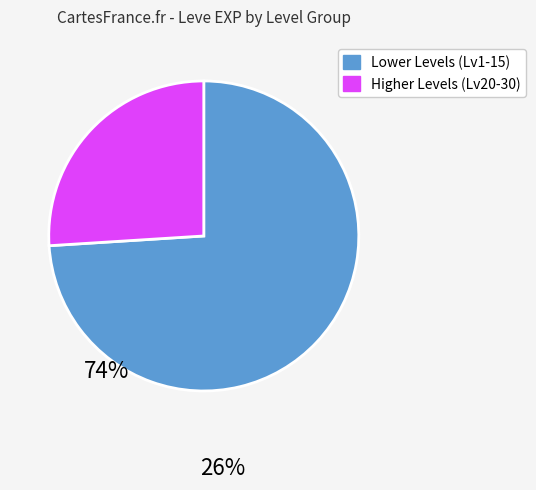

Count the number of slices in the pie.

2